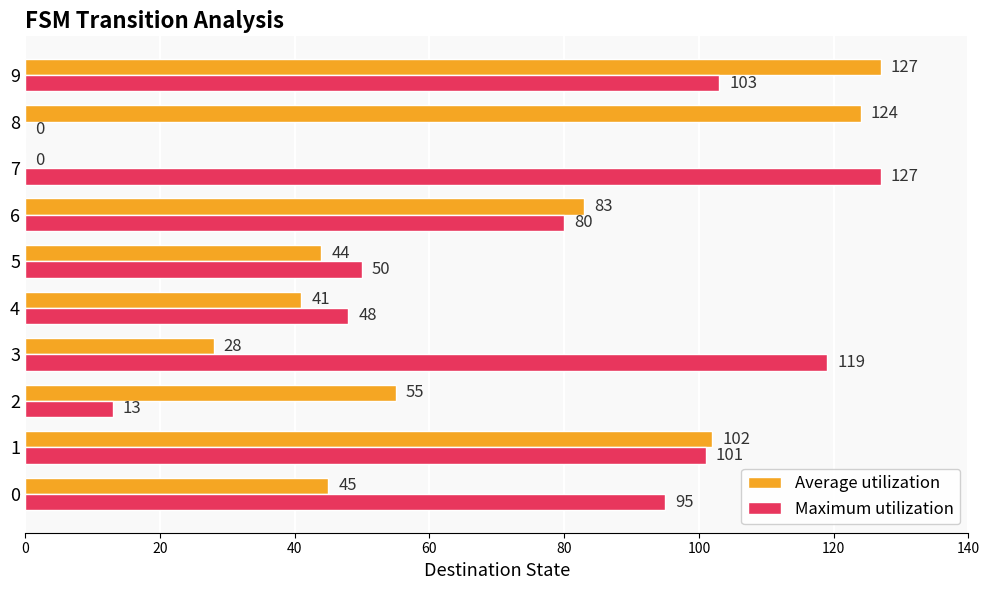

At which category is the sum across all series the highest?

9